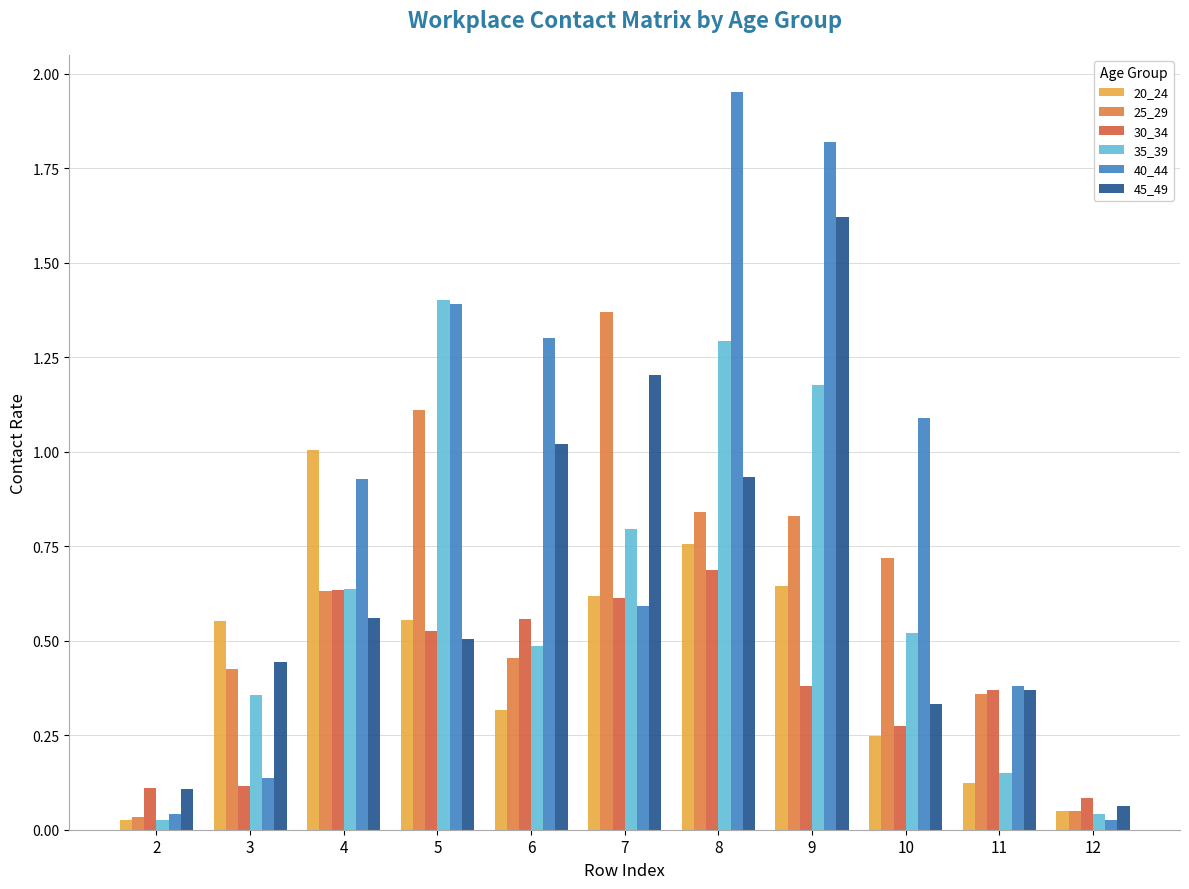

Reading left to right, list all the values displayed in this chart.

20_24: 0.0	0.6	1.0	0.6	0.3	0.6	0.8	0.6	0.2	0.1	0.0
25_29: 0.0	0.4	0.6	1.1	0.5	1.4	0.8	0.8	0.7	0.4	0.0
30_34: 0.1	0.1	0.6	0.5	0.6	0.6	0.7	0.4	0.3	0.4	0.1
35_39: 0.0	0.4	0.6	1.4	0.5	0.8	1.3	1.2	0.5	0.2	0.0
40_44: 0.0	0.1	0.9	1.4	1.3	0.6	2.0	1.8	1.1	0.4	0.0
45_49: 0.1	0.4	0.6	0.5	1.0	1.2	0.9	1.6	0.3	0.4	0.1